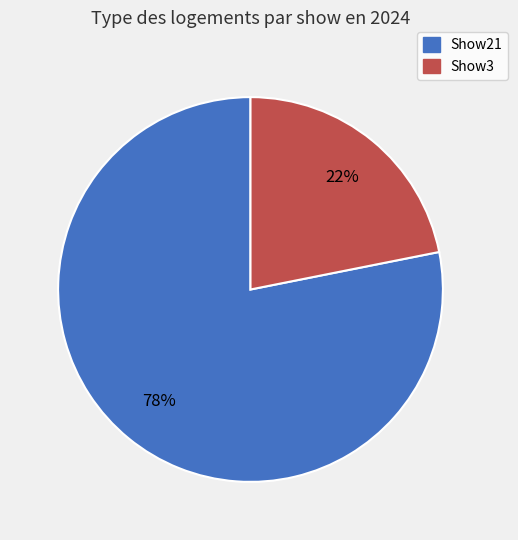

What is the majority slice?

Show21